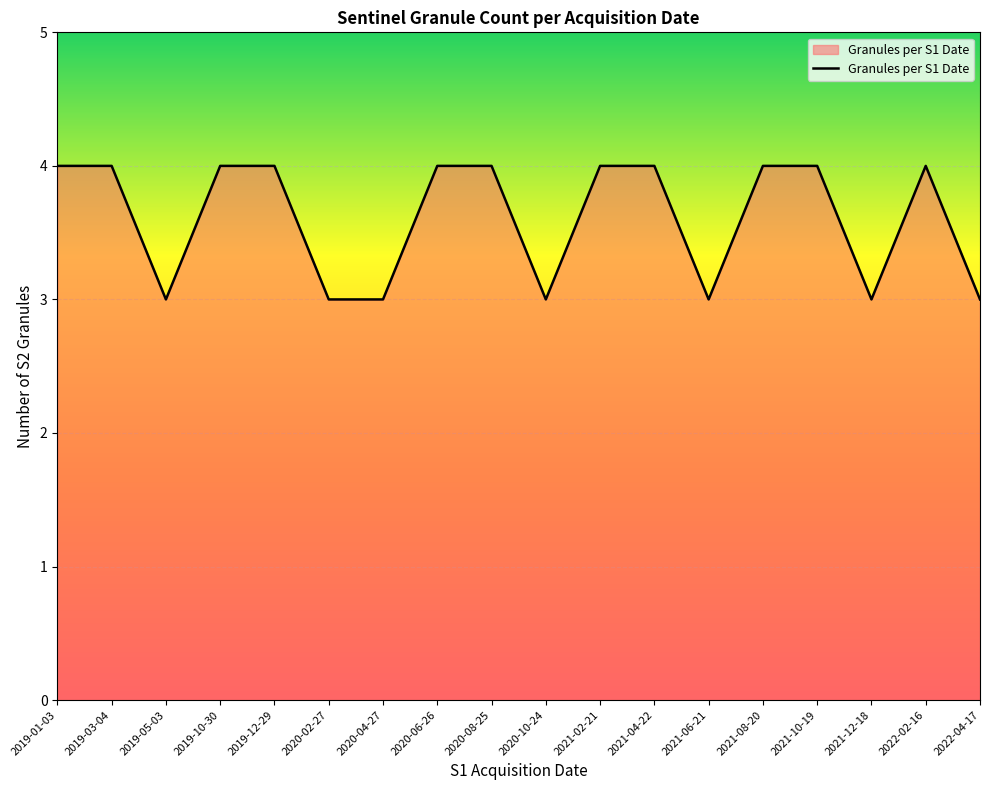

What is the greatest value displayed?

4